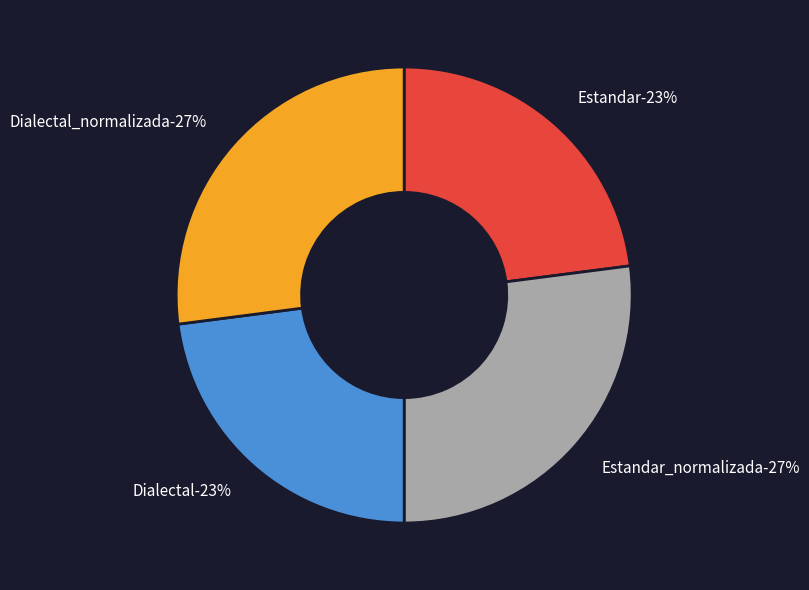

Count the number of slices in the pie.

4